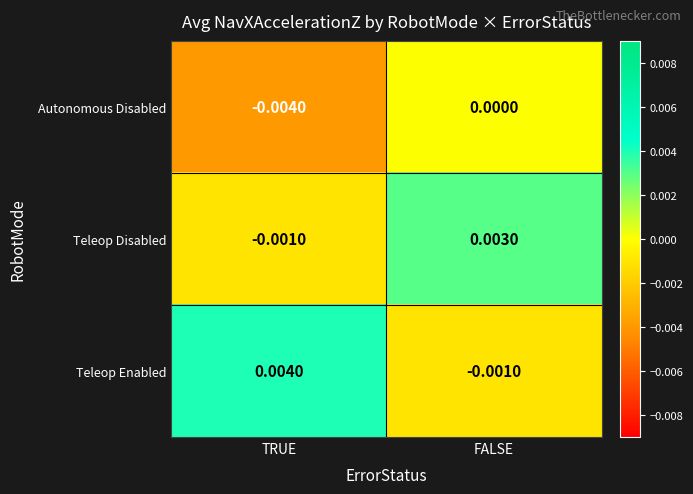

Where does the Teleop Enabled series first go above 0?

TRUE